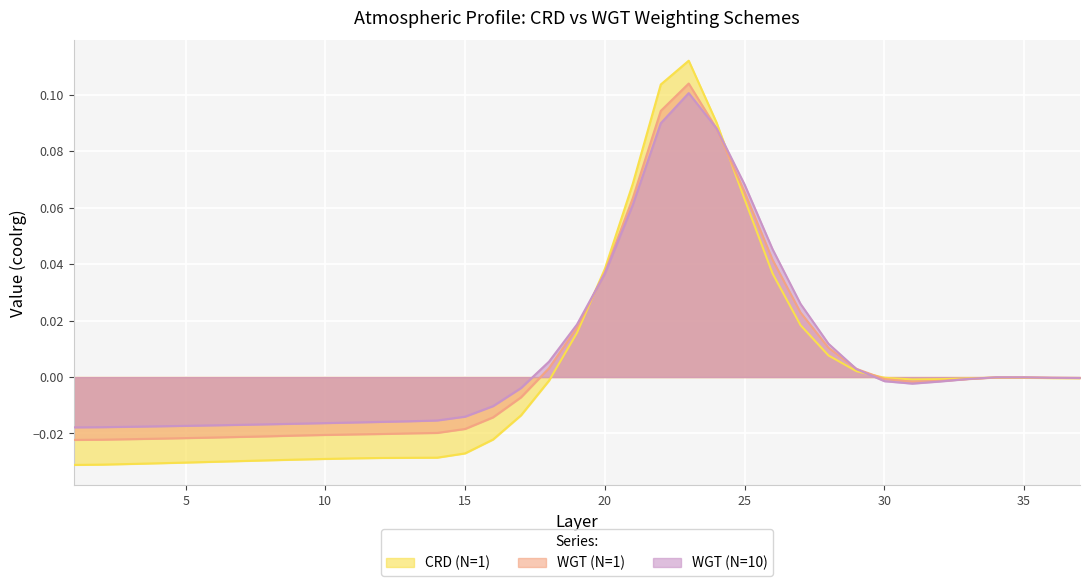

At which category does CRD (N=1) reach its first local valley?

31